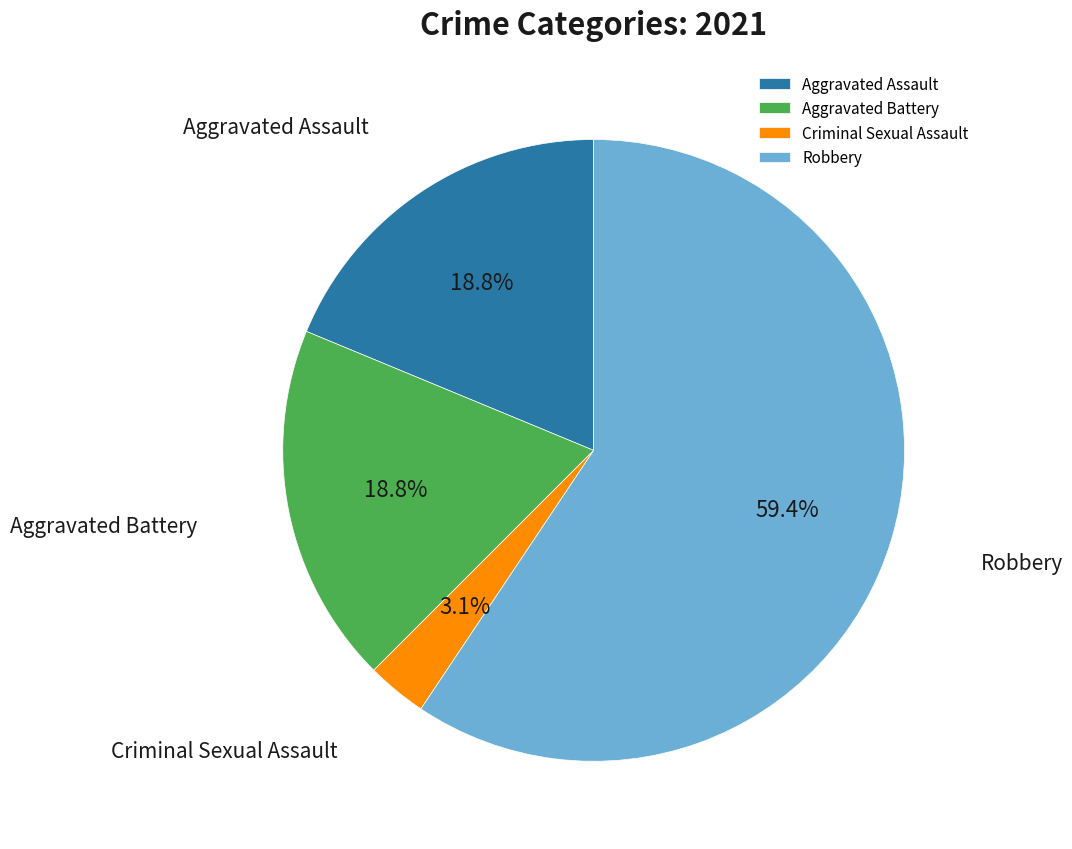

Is there any slice that represents more than half of the pie?

Yes